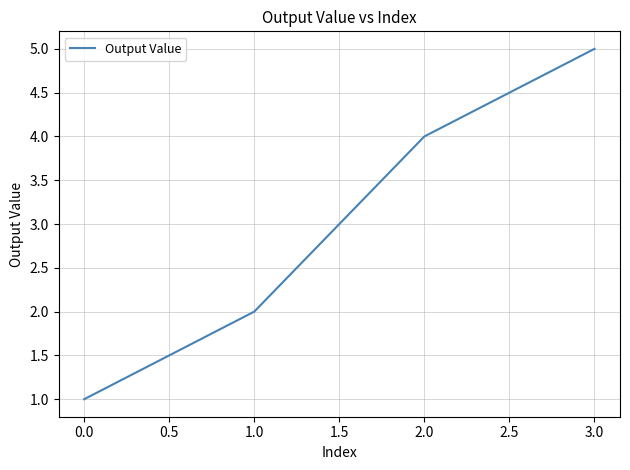

What position from the left is 0.0?

1